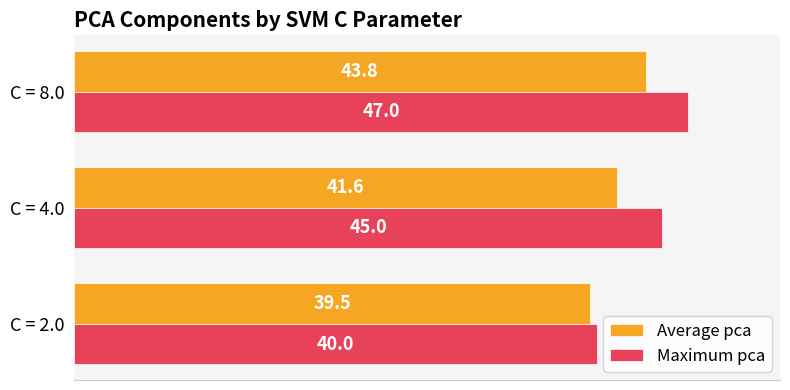

How many data points in Average pca are less than 41?

1